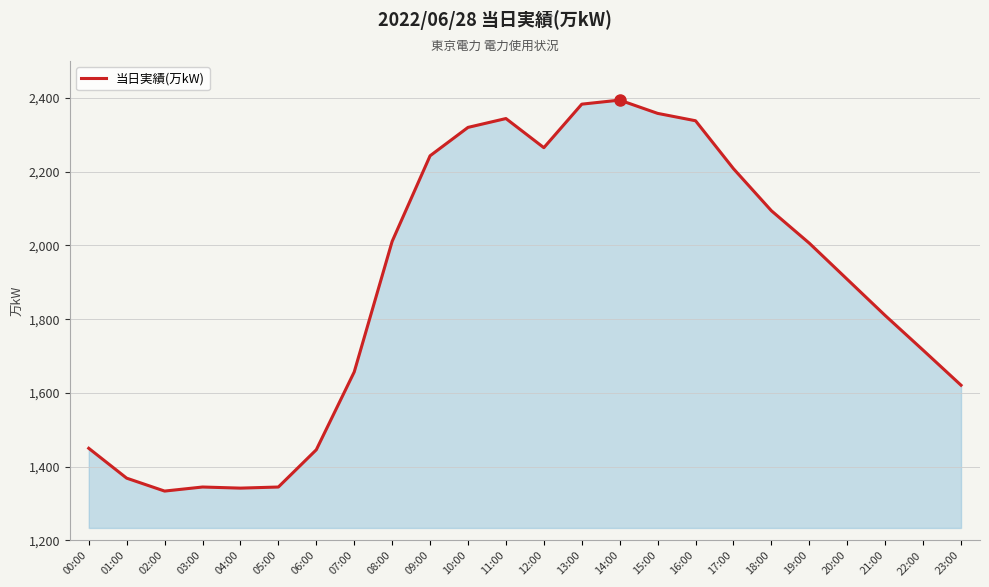

What is the smallest value displayed?

1334